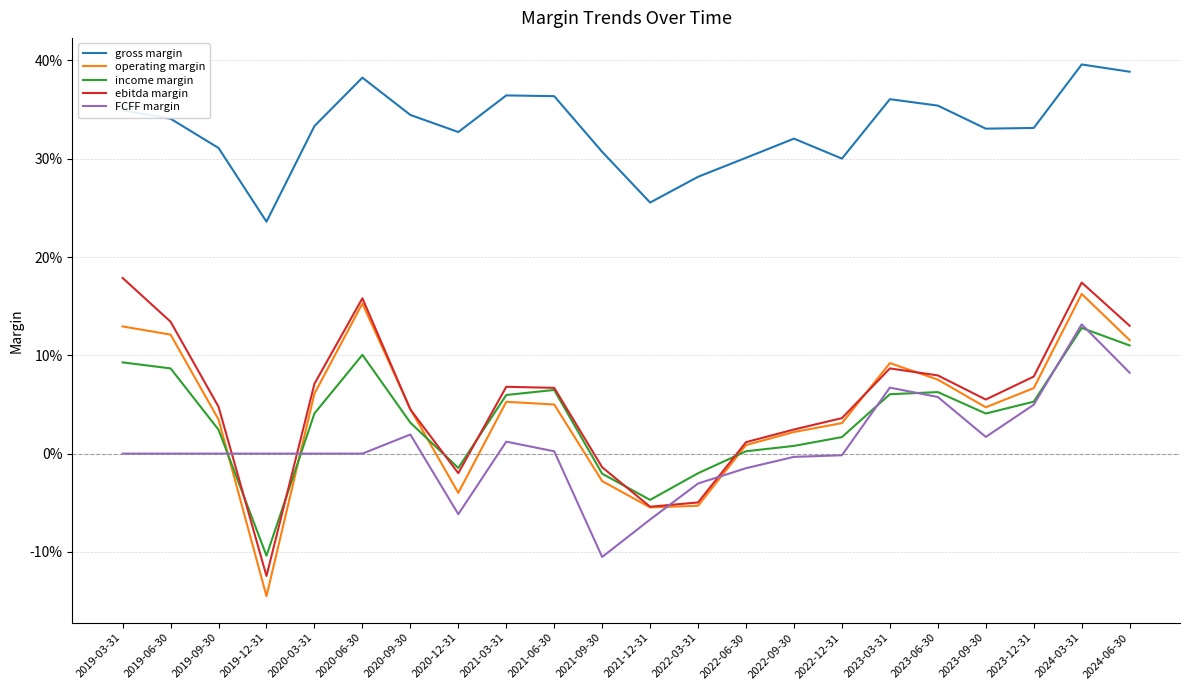

Does the chart display data point markers on the line(s)?

No